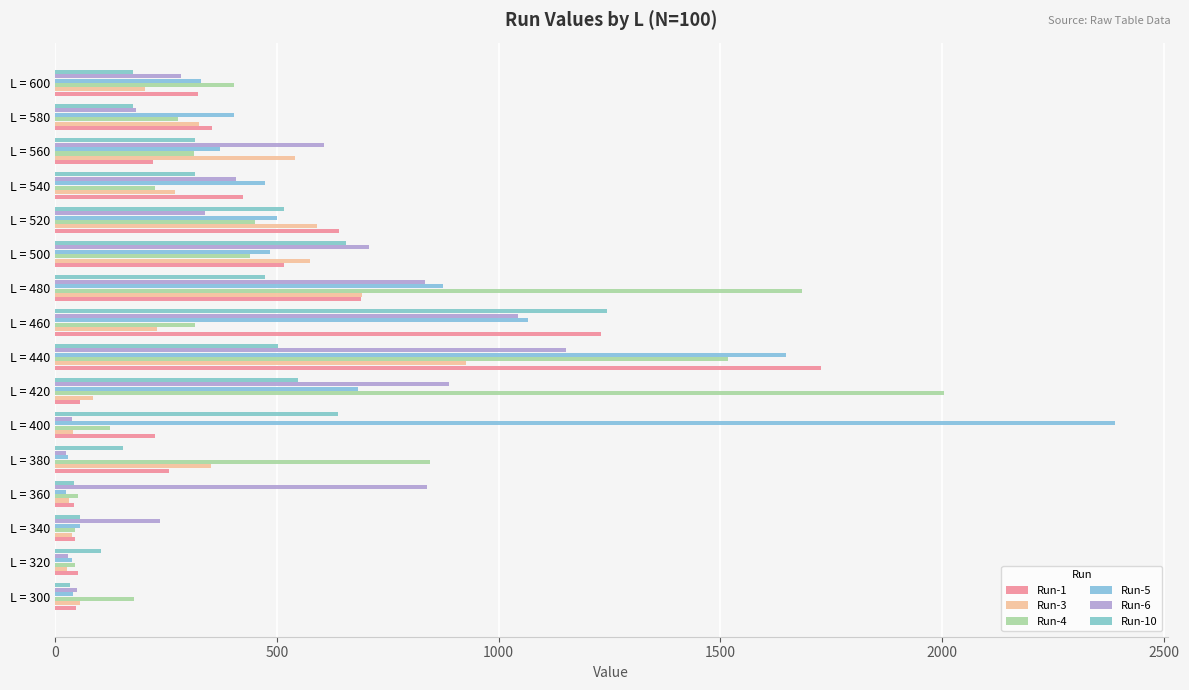

What is the difference between the maximum and minimum values in the Run-10 series?

1211